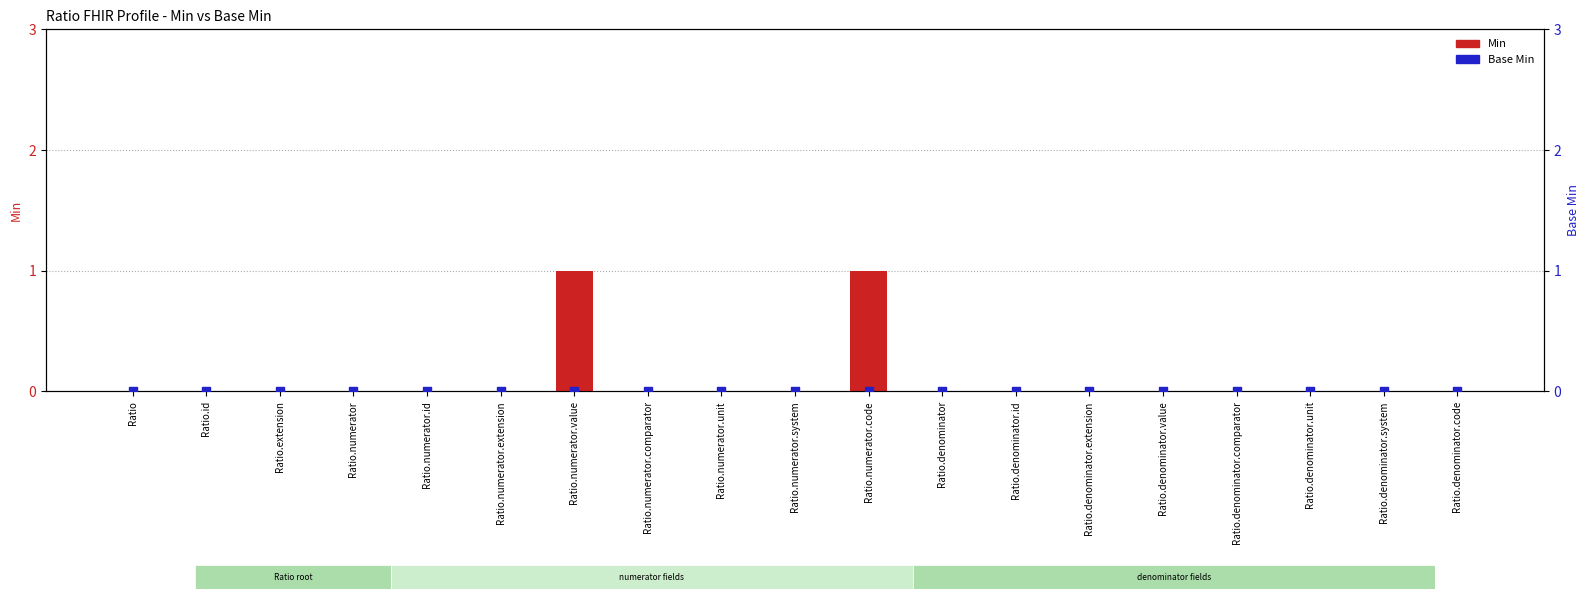

Which series contains the lowest Y value?

Min